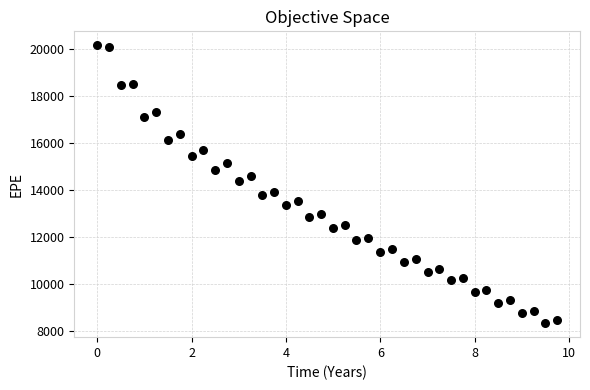

What is the range of X values (max minus min)?

9.7